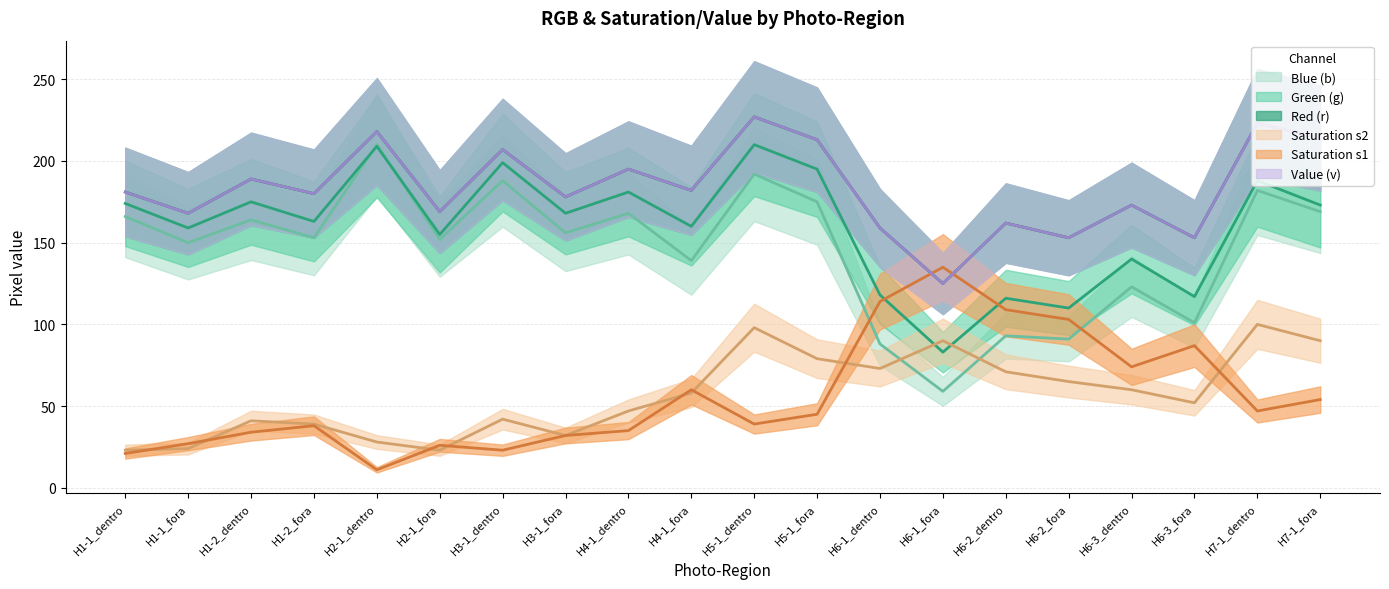

True or false: r and s2 cross at least once.

False